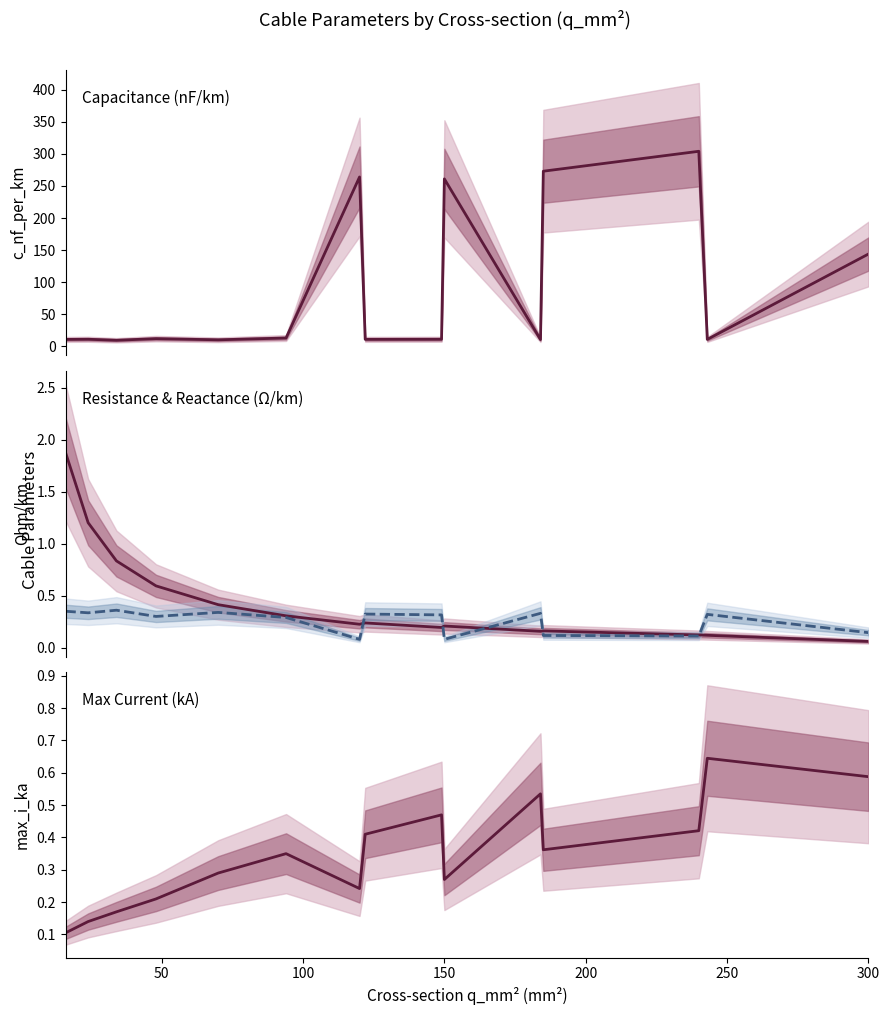

Which series has the largest range (max minus min)?

c_nf_per_km